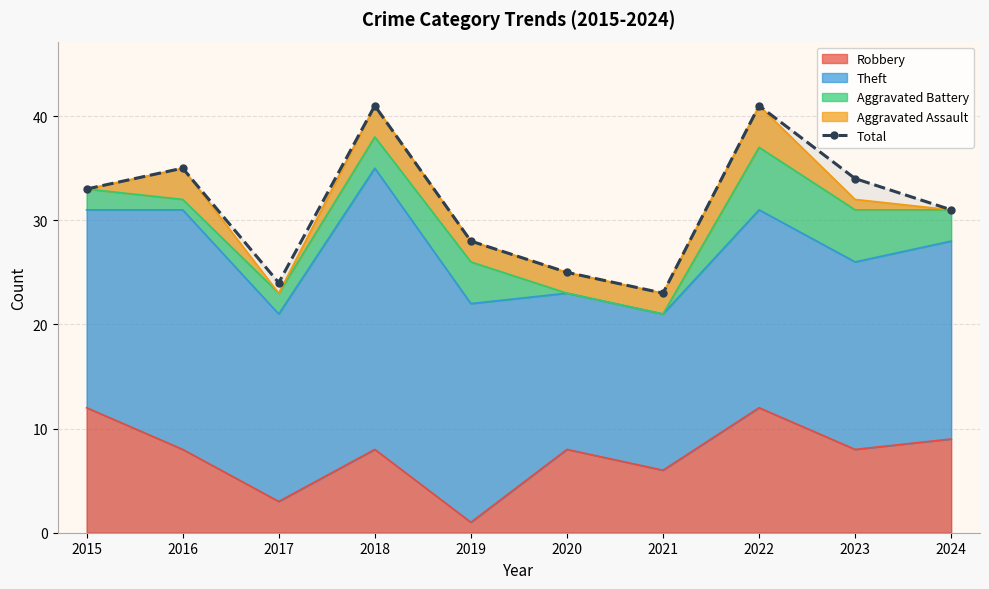

How many values are below 33?

5